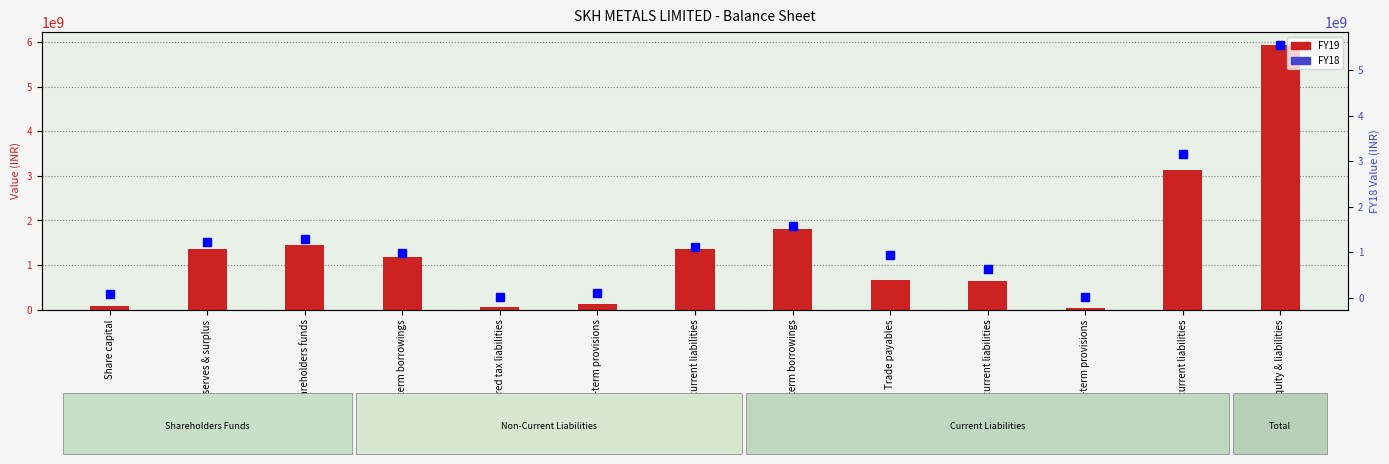

What is the lowest value of the FY18 series?

12982000